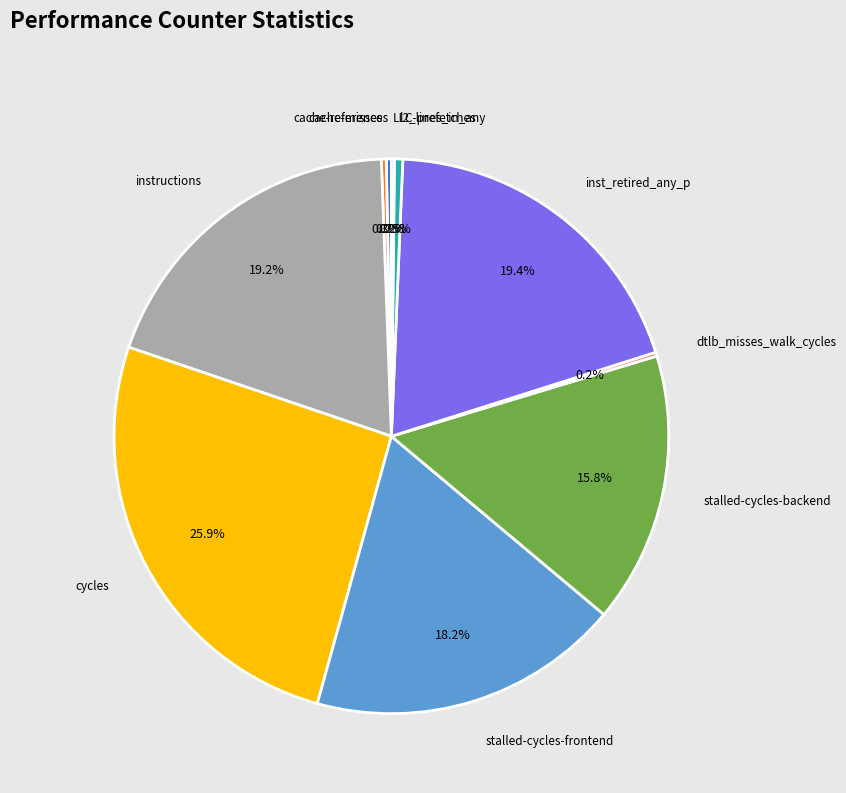

Which category has the biggest portion of the pie?

cycles